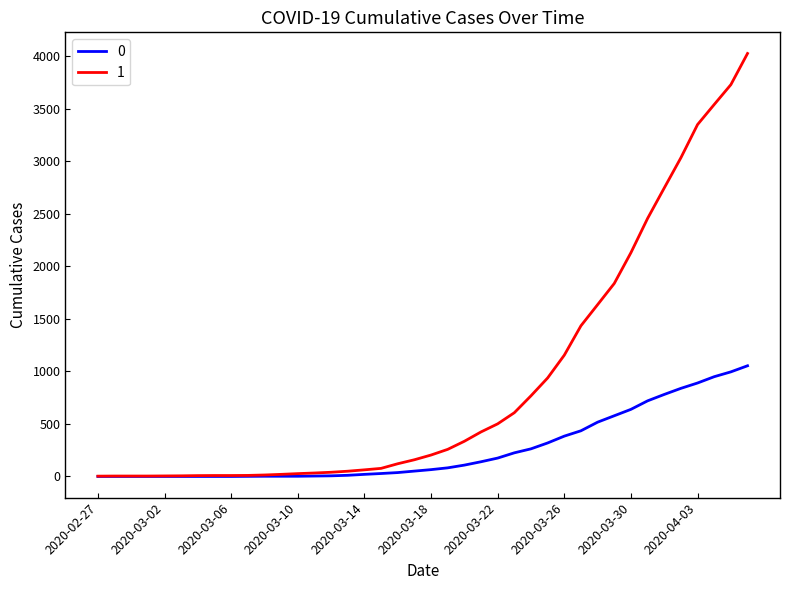

What is the maximum value shown in the chart?

4028